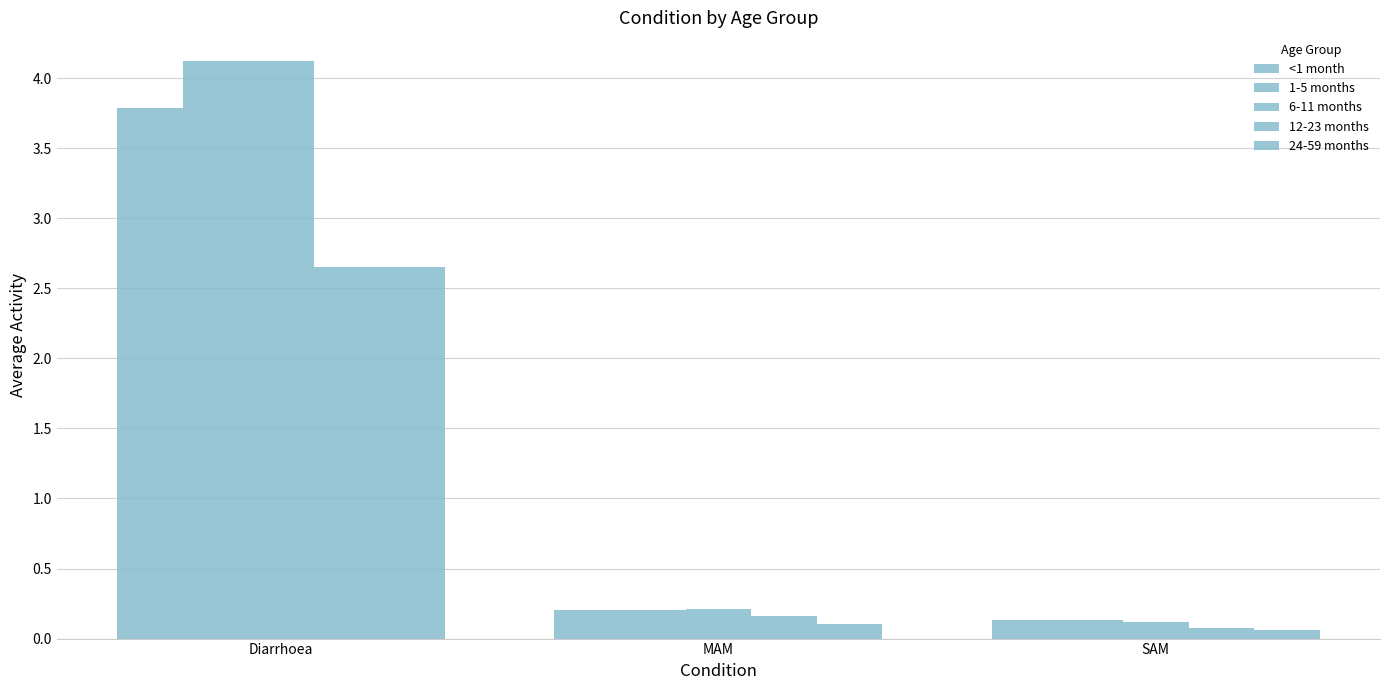

What is the greatest value displayed?

4.1